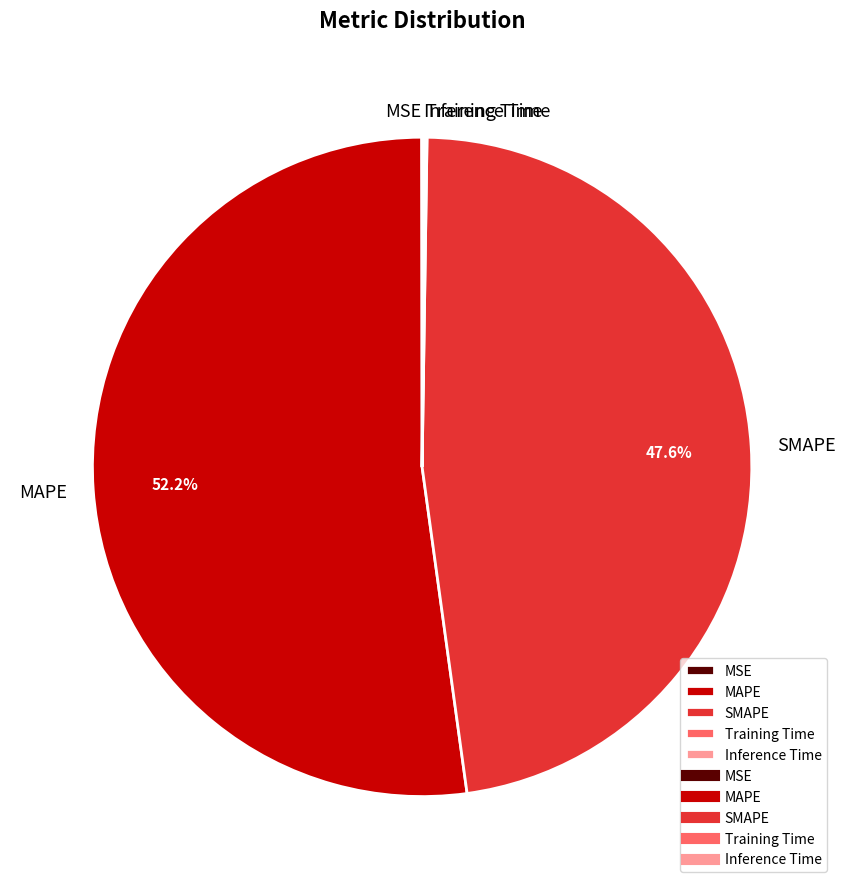

Which category has the biggest portion of the pie?

MAPE